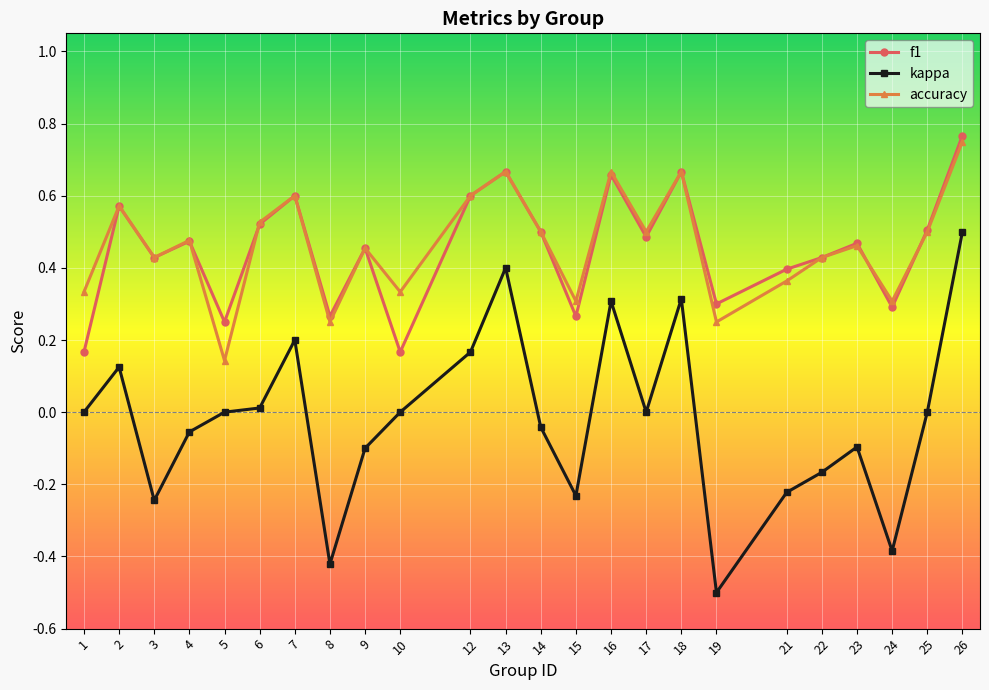

Which series has the largest range (max minus min)?

kappa